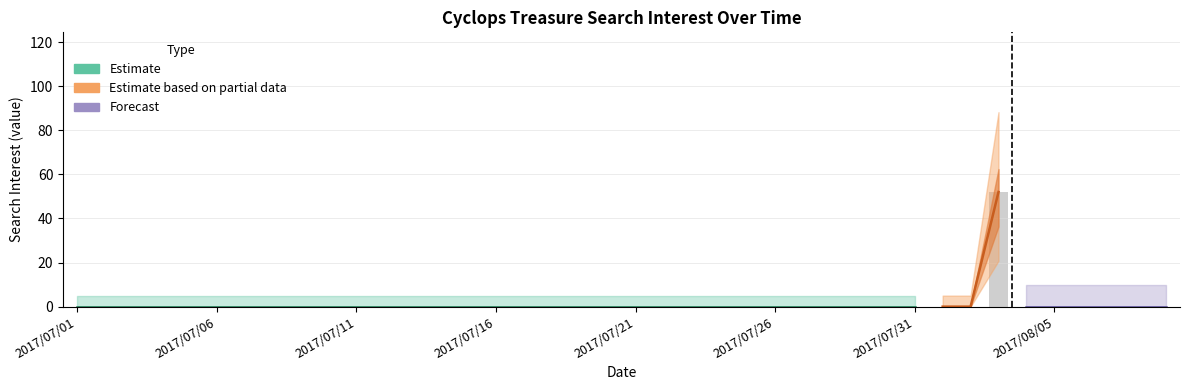

The chart shows a value of 0 at 2017/07/02. True or false?

True